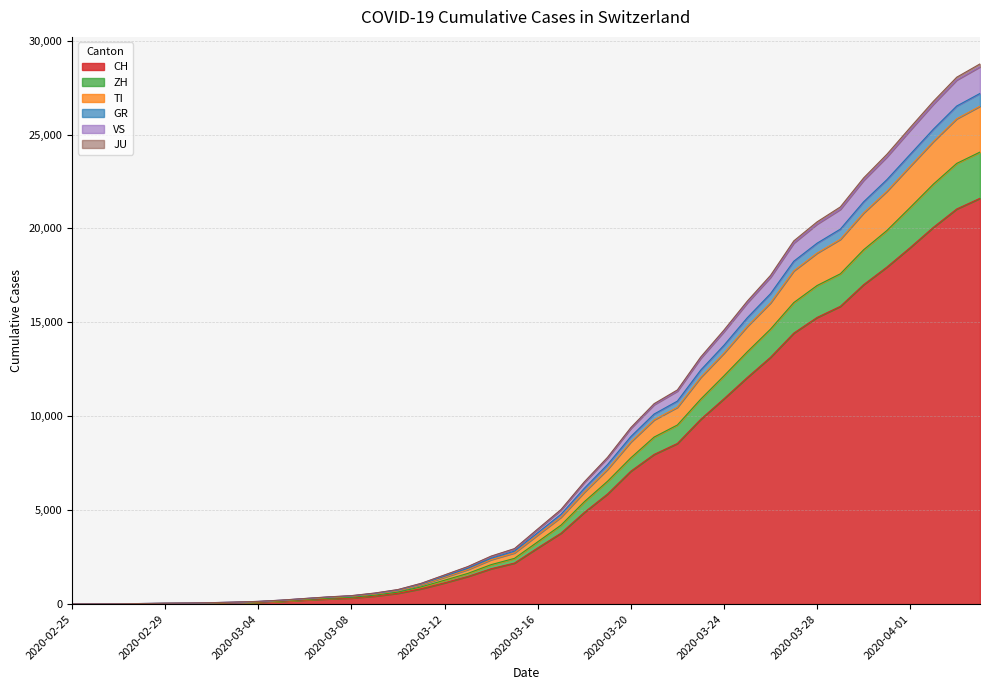

The value of CH at 2020-03-20 is 7075. True or false?

True